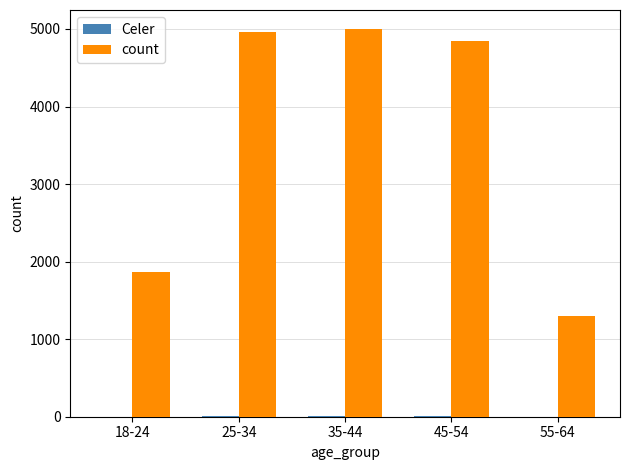

Are the bars horizontal?

No